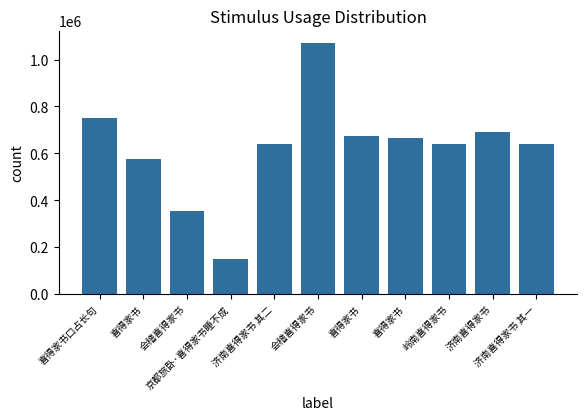

How many bars are there in total?

11